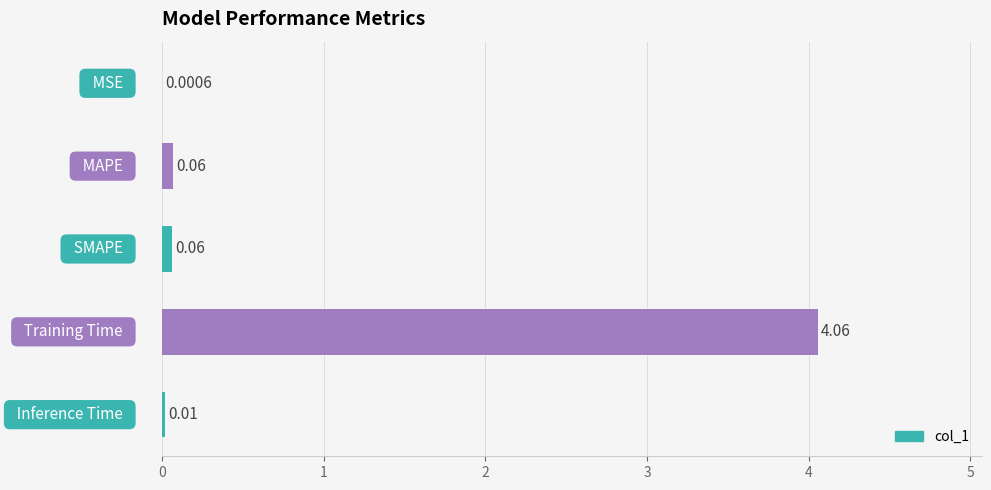

What is the sum of all values?

4.2